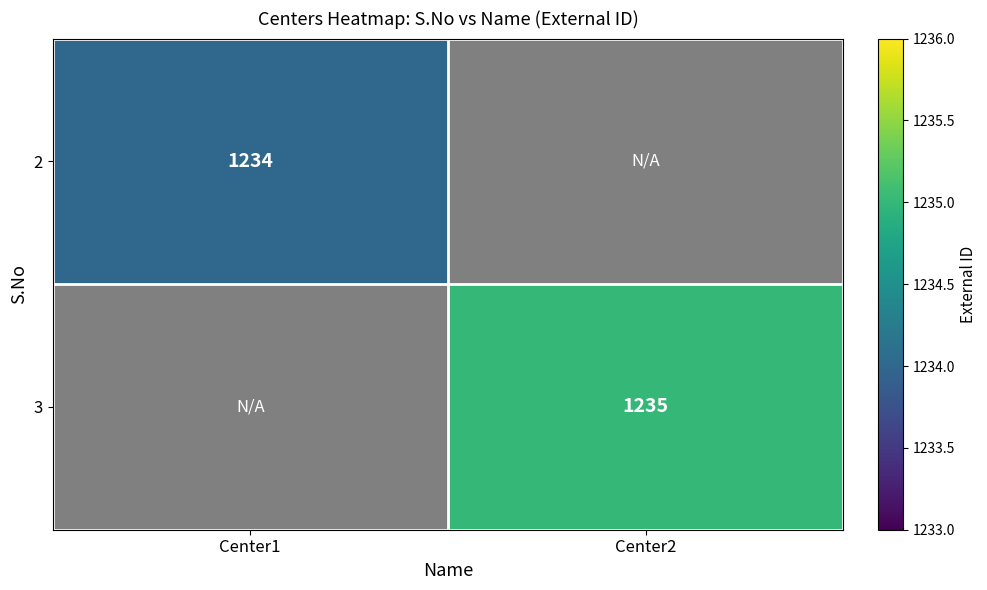

The 3 series shows 1235 at Center2. True or false?

True